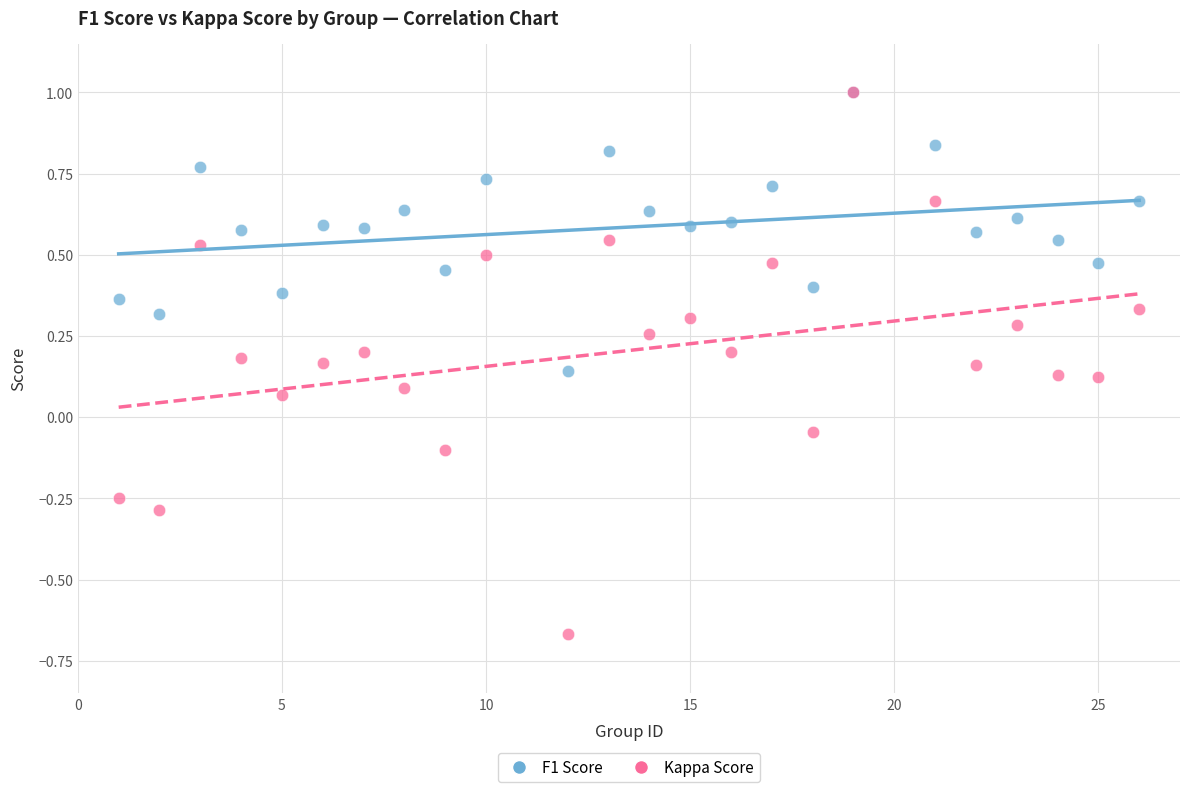

What are all the series names shown in the legend?

F1 Score, Kappa Score